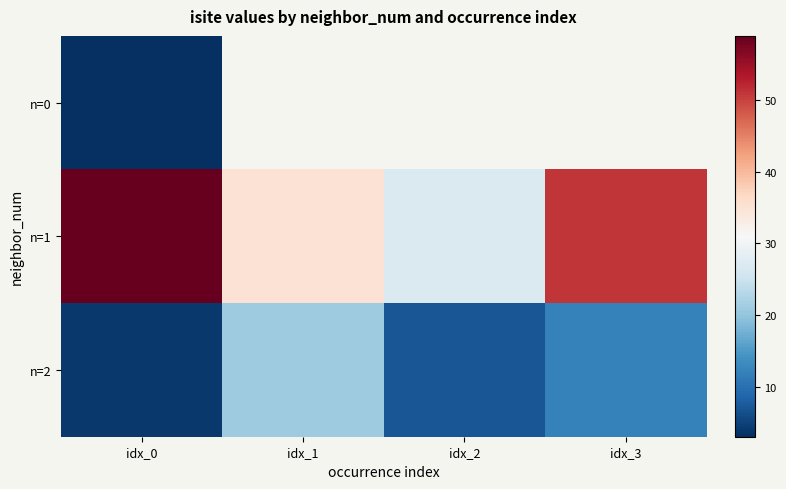

What value does the n=1 series have at idx_1?

35.0